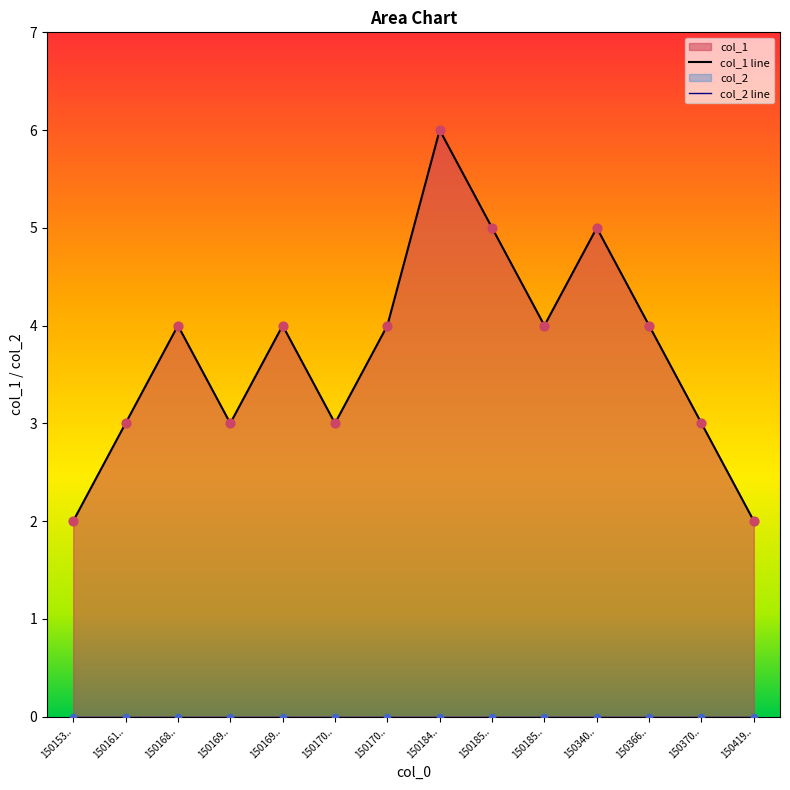

Which series has the largest total across all categories?

col_1 line